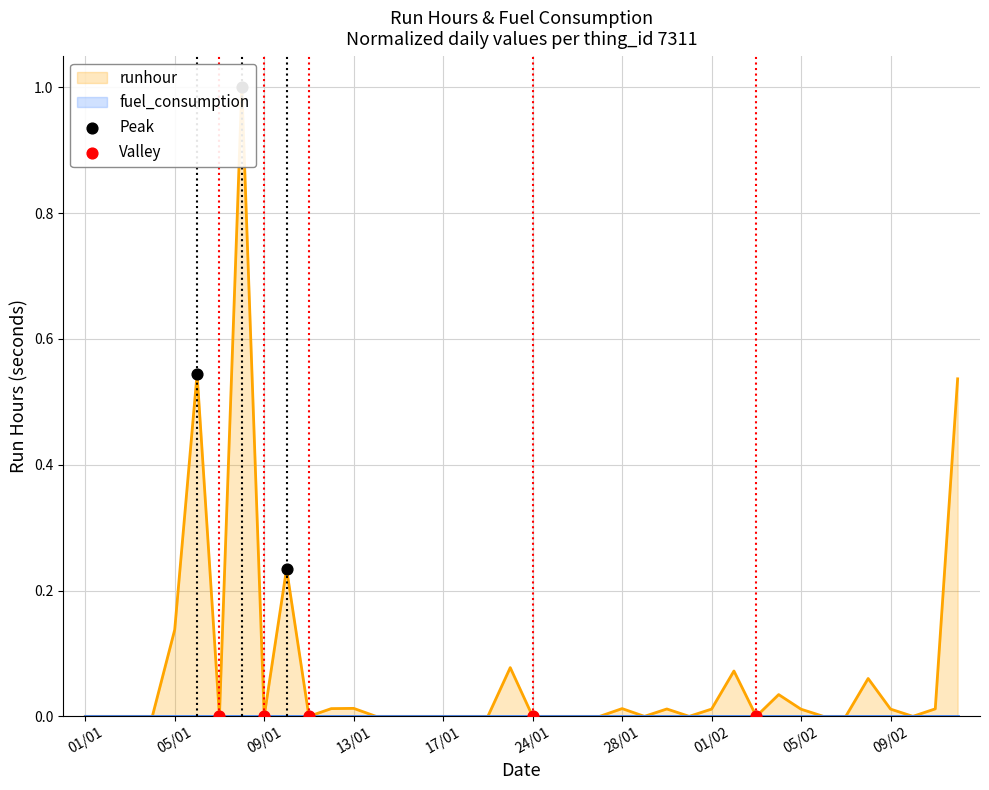

Between 13/01 and 04/02, which is larger?

04/02